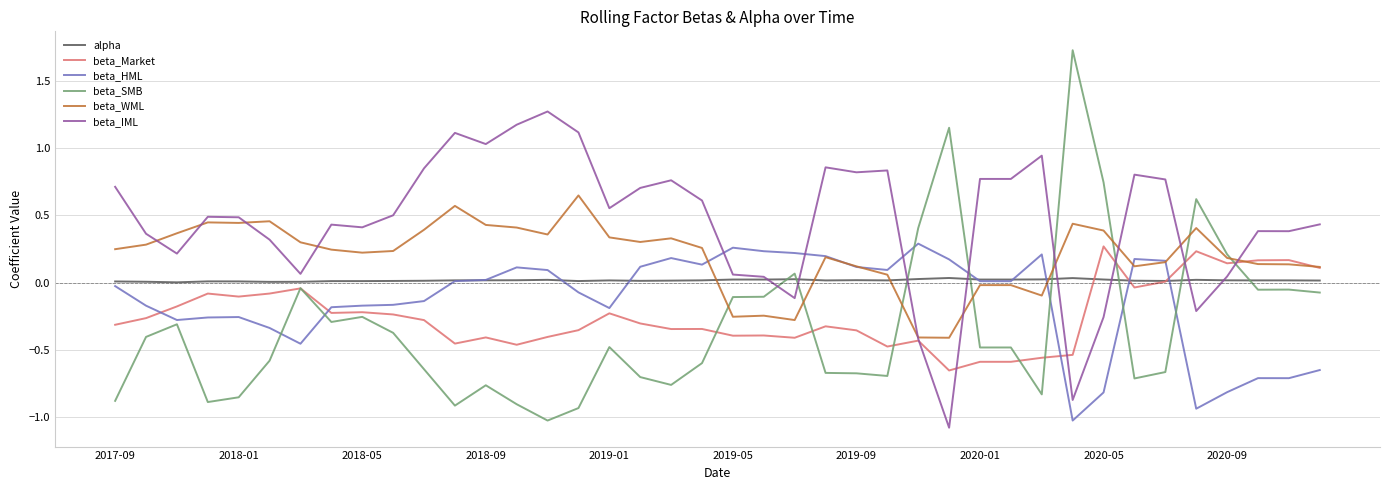

What is the maximum value shown in the chart?

1.7